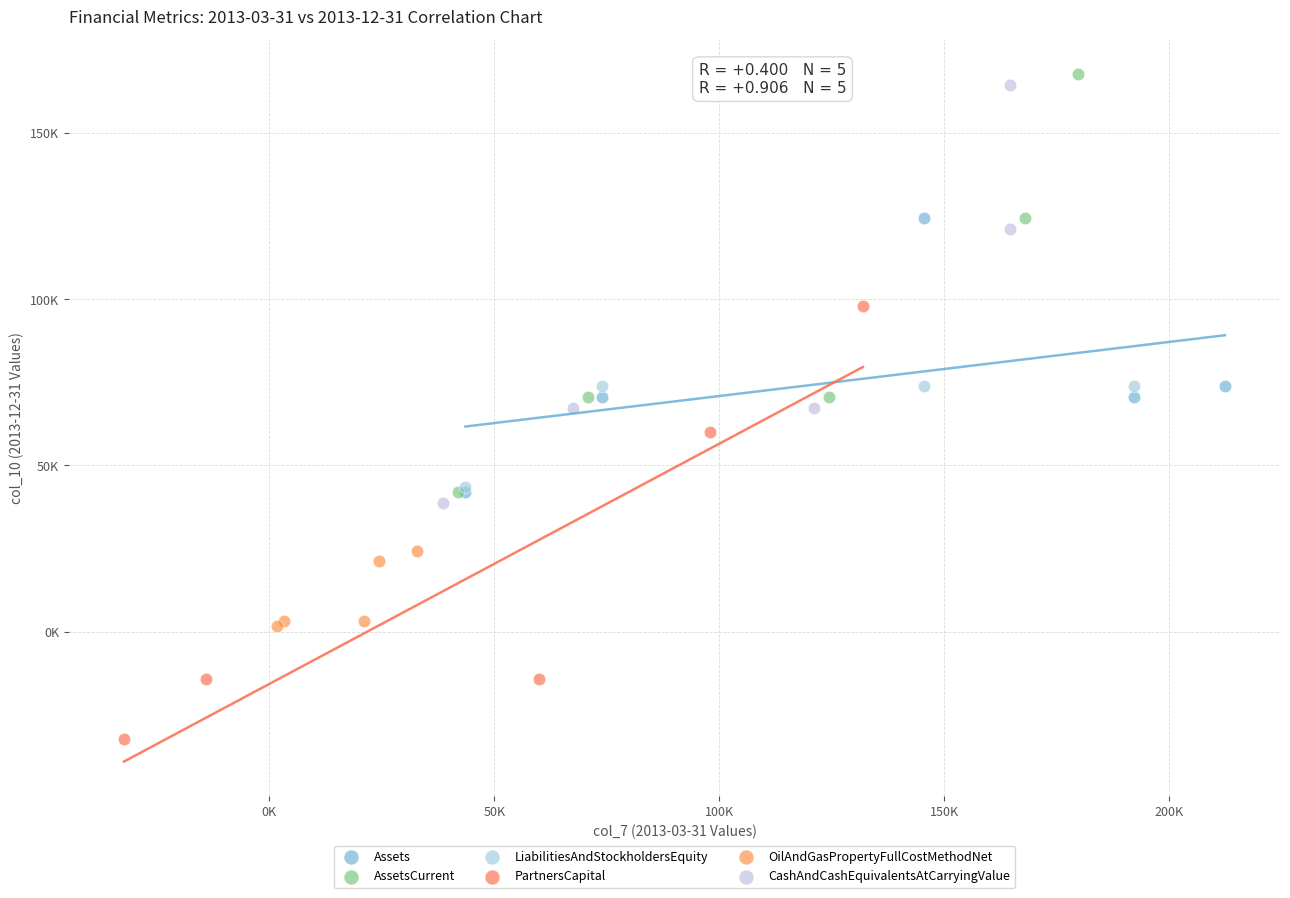

Which series contains the lowest Y value?

PartnersCapital